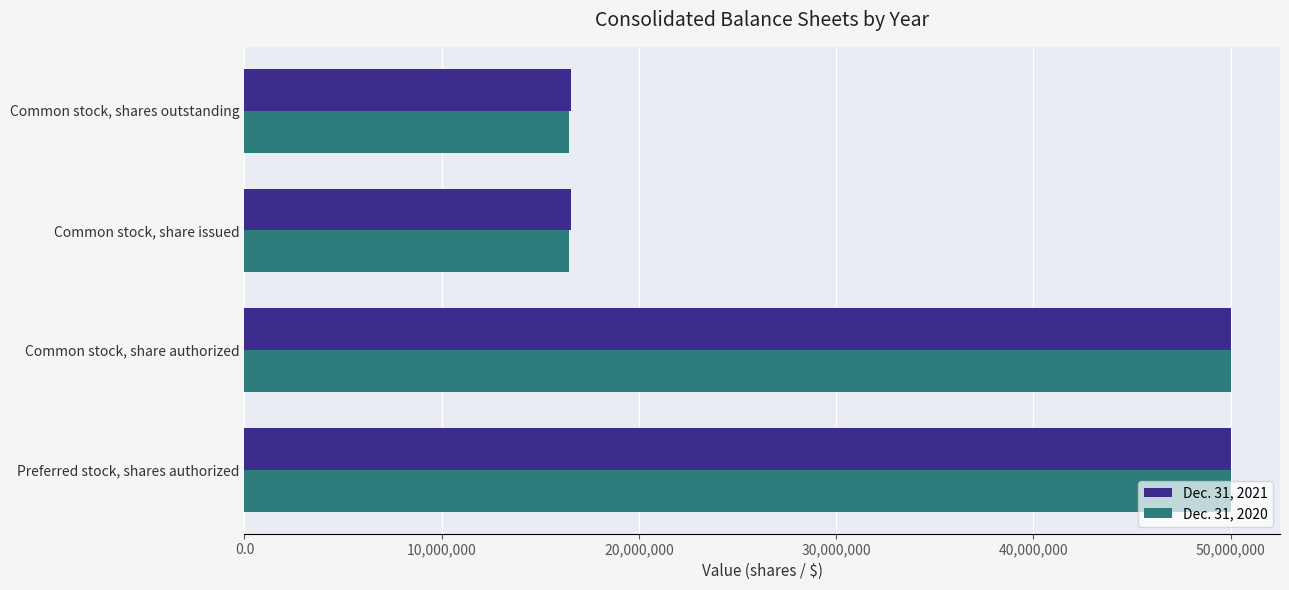

The value of Dec. 31, 2021 at Preferred stock, shares authorized is 50000000. True or false?

True